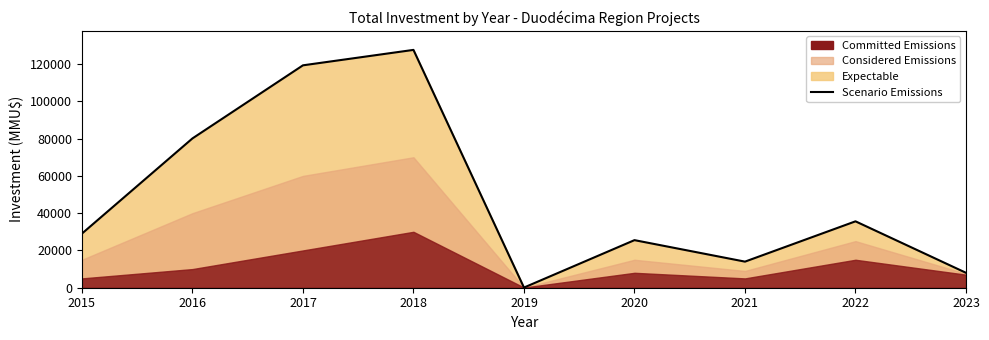

Is it true that the value at 2019 is 158?

False